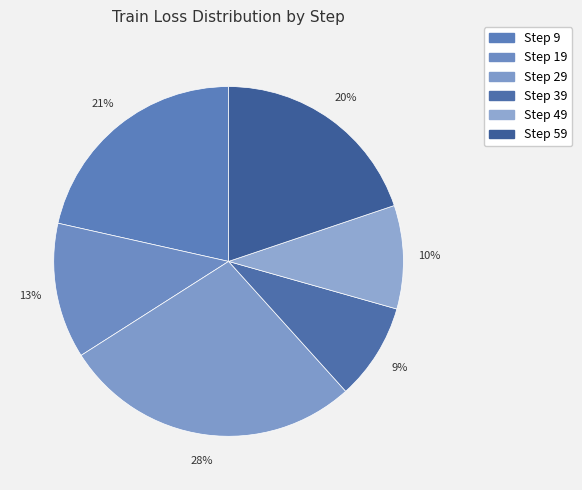

Is it true that Step 9 is 32% of the pie?

False